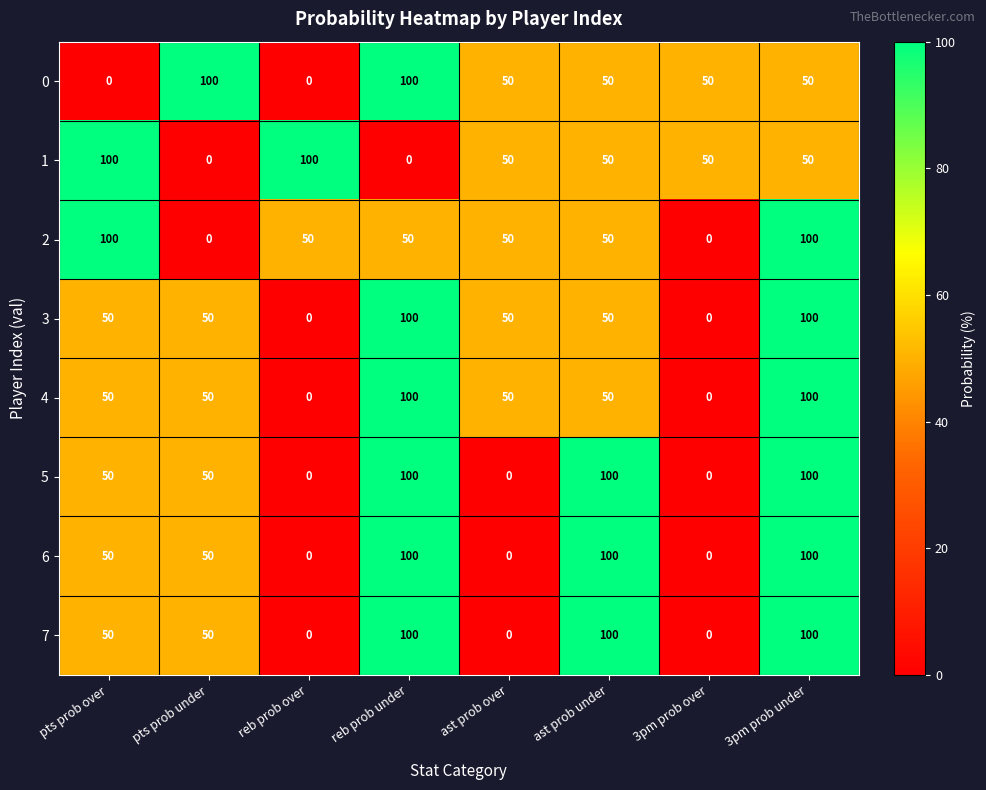

At which label does 0 first exceed 50?

pts prob under